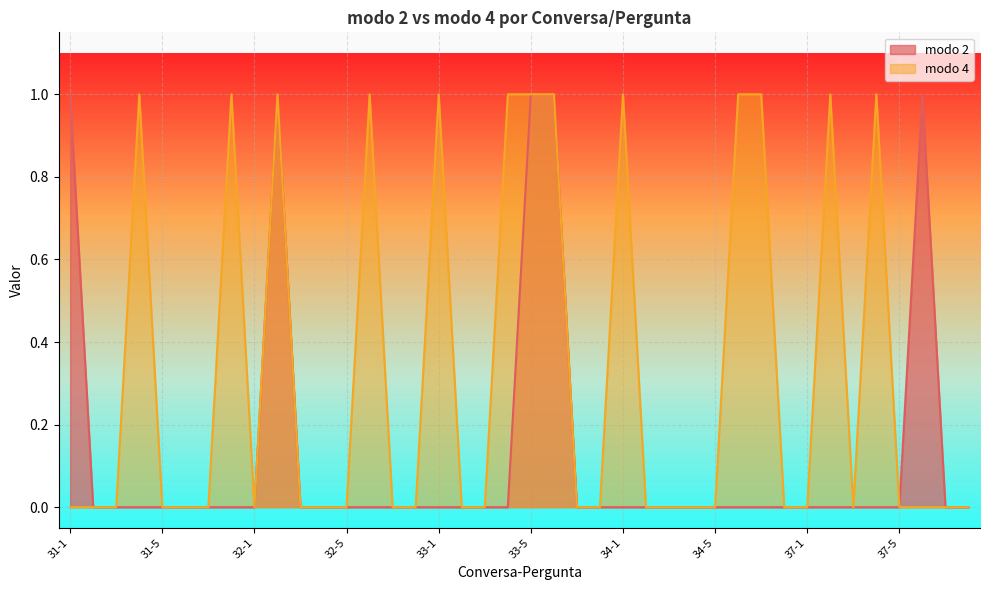

How many series are shown in this chart?

2